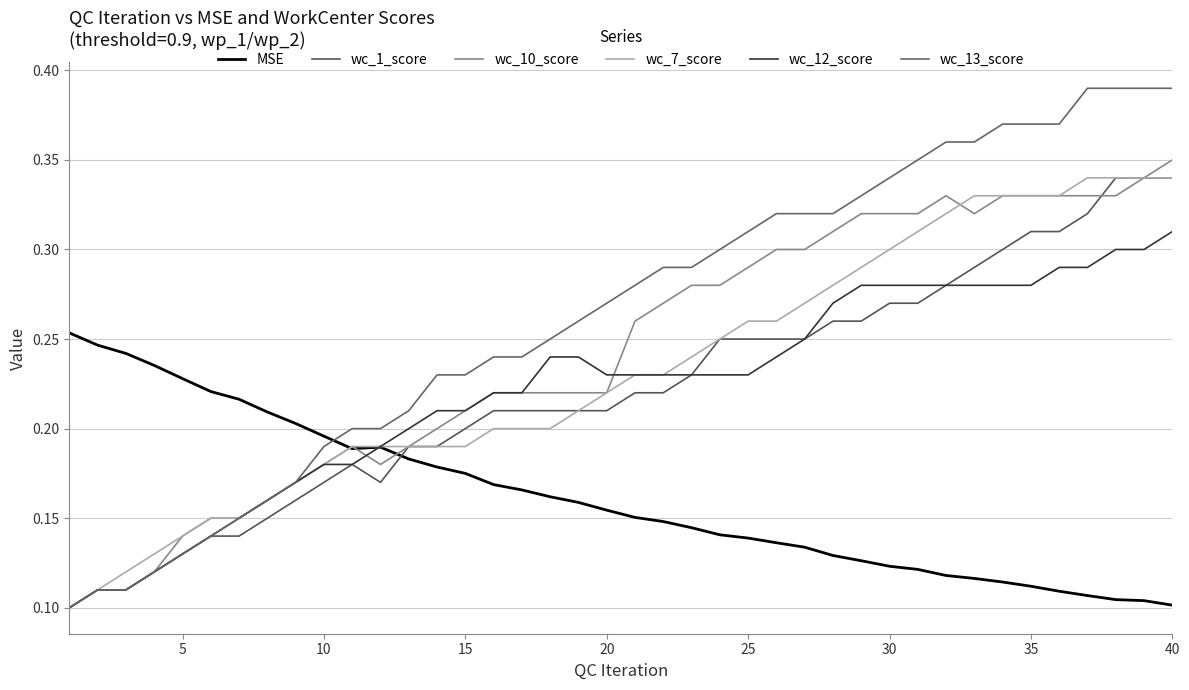

Is this an area chart (filled region under the line)?

No